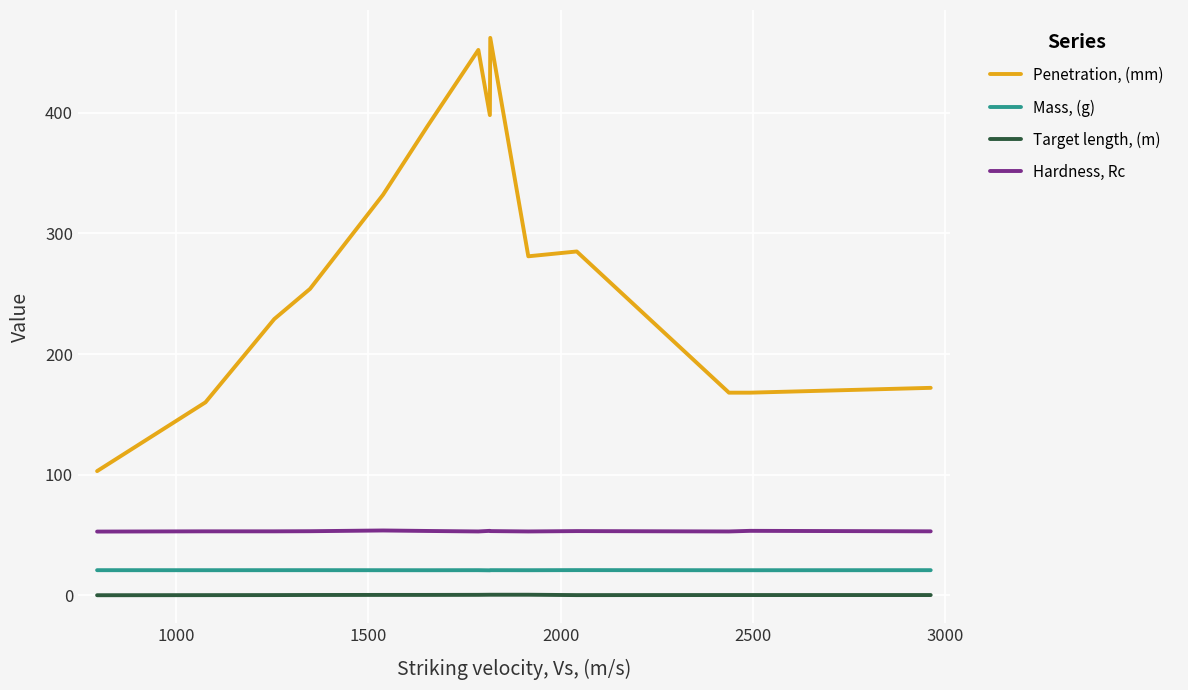

Which series has the largest total across all categories?

Penetration, (mm)